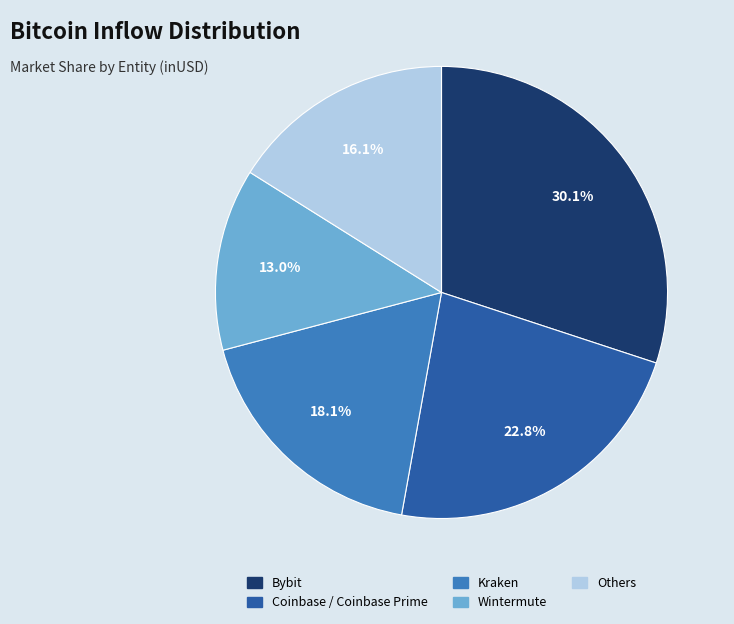

Is there any slice that represents more than half of the pie?

No